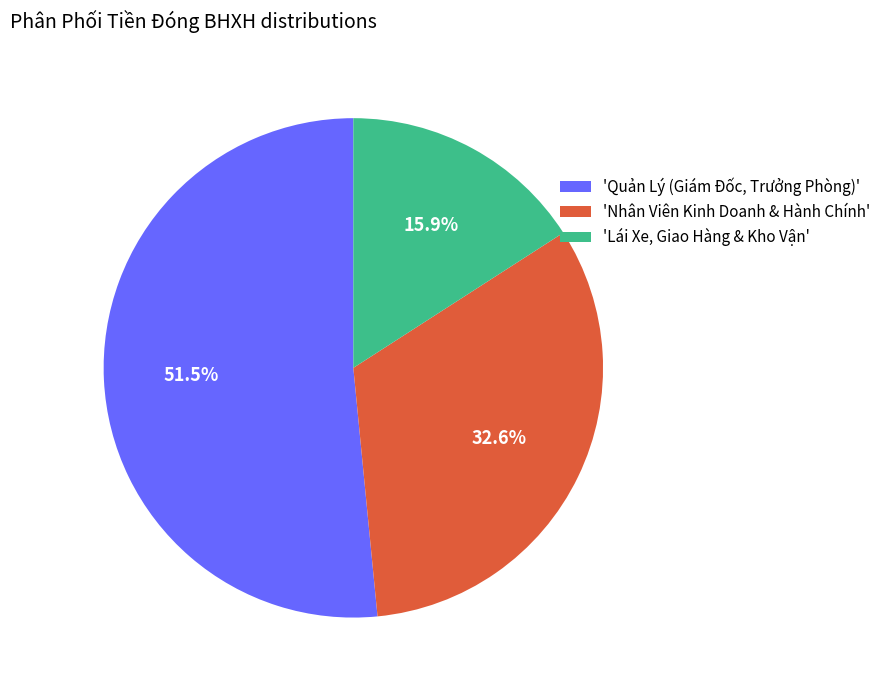

Does any single category account for the majority?

Yes